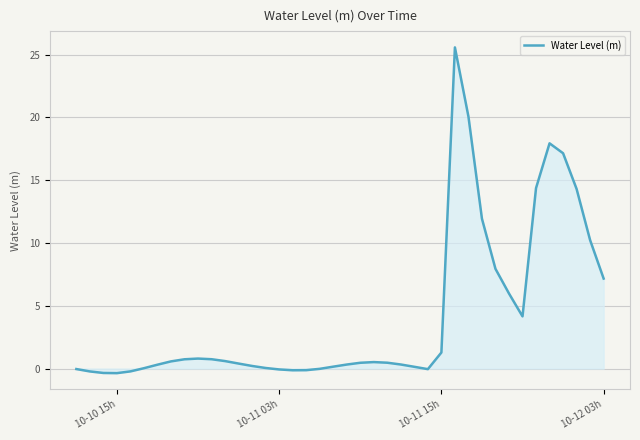

What is the greatest value displayed?

25.6